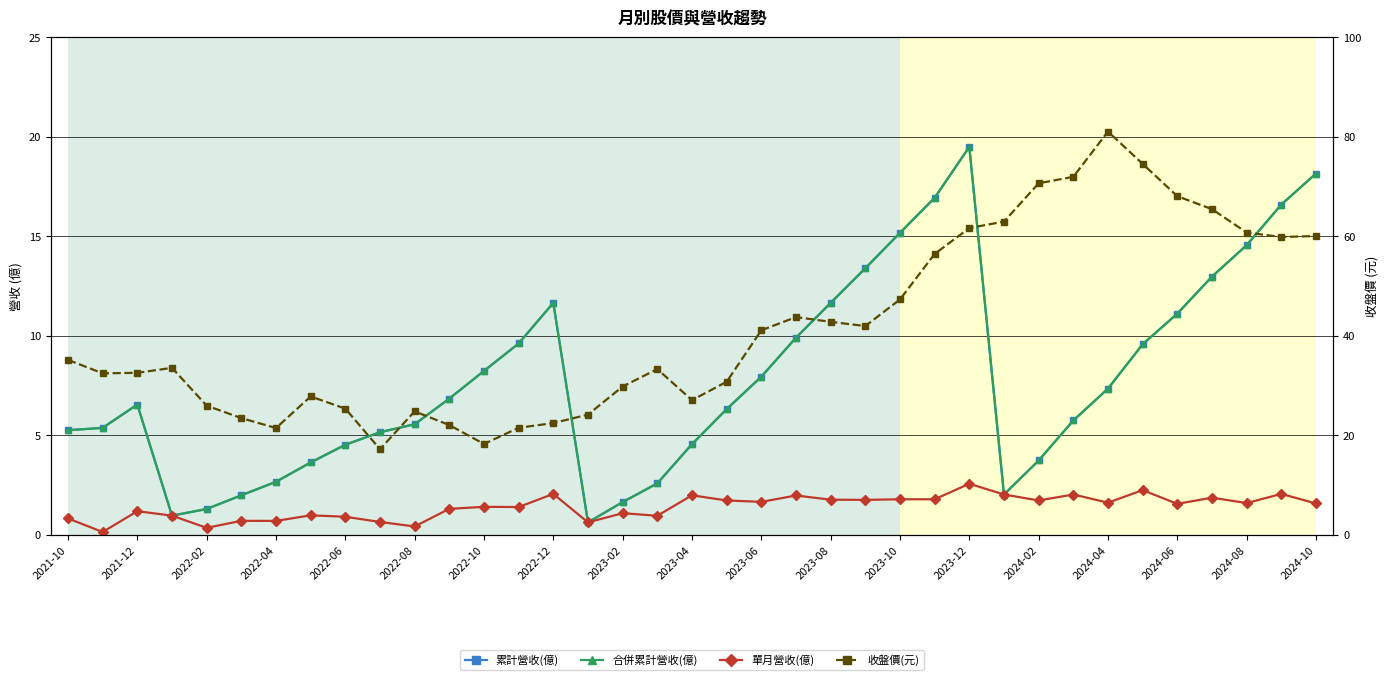

True or false: 合併累計營收(億) has a value of 12.4 at 2023-12.

False